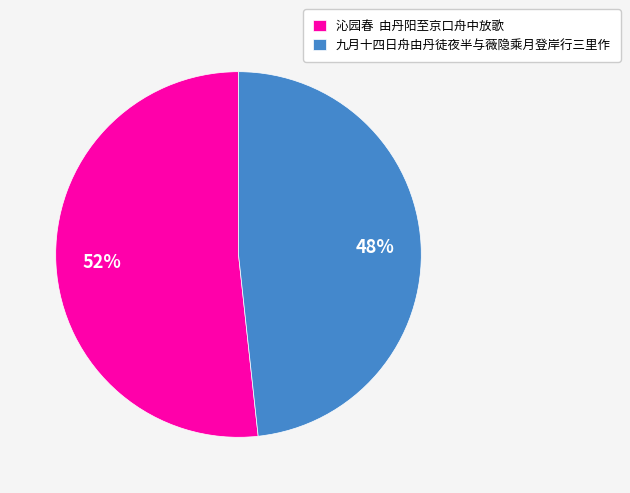

To the nearest percent, what is the average slice percentage?

50%